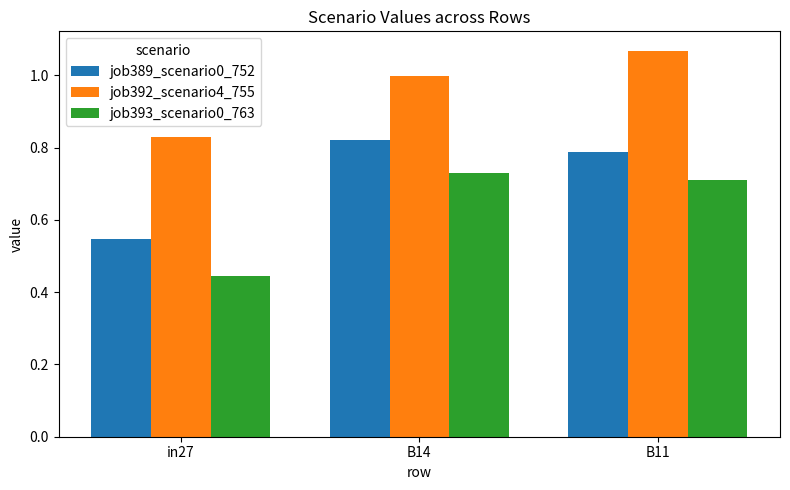

Where is job389_scenario0_752 nearest to the value 0?

in27